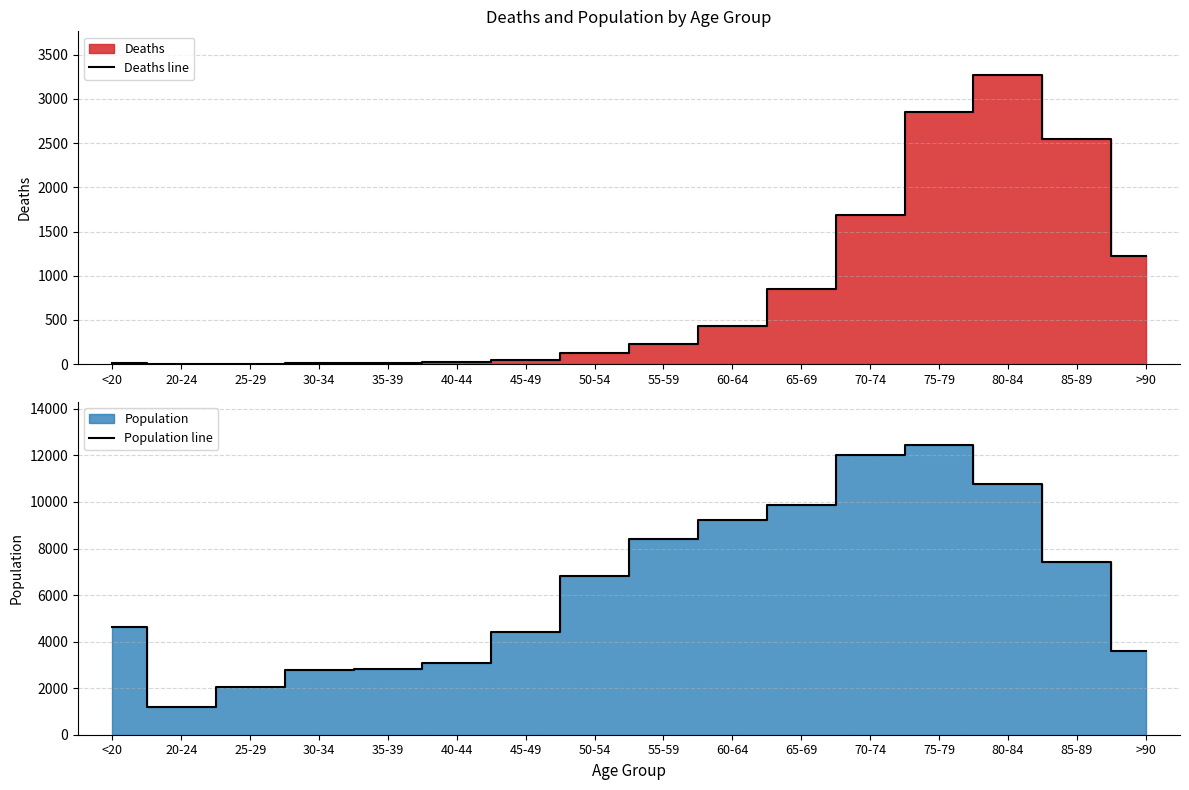

What is the sum of all Population line values?

101482